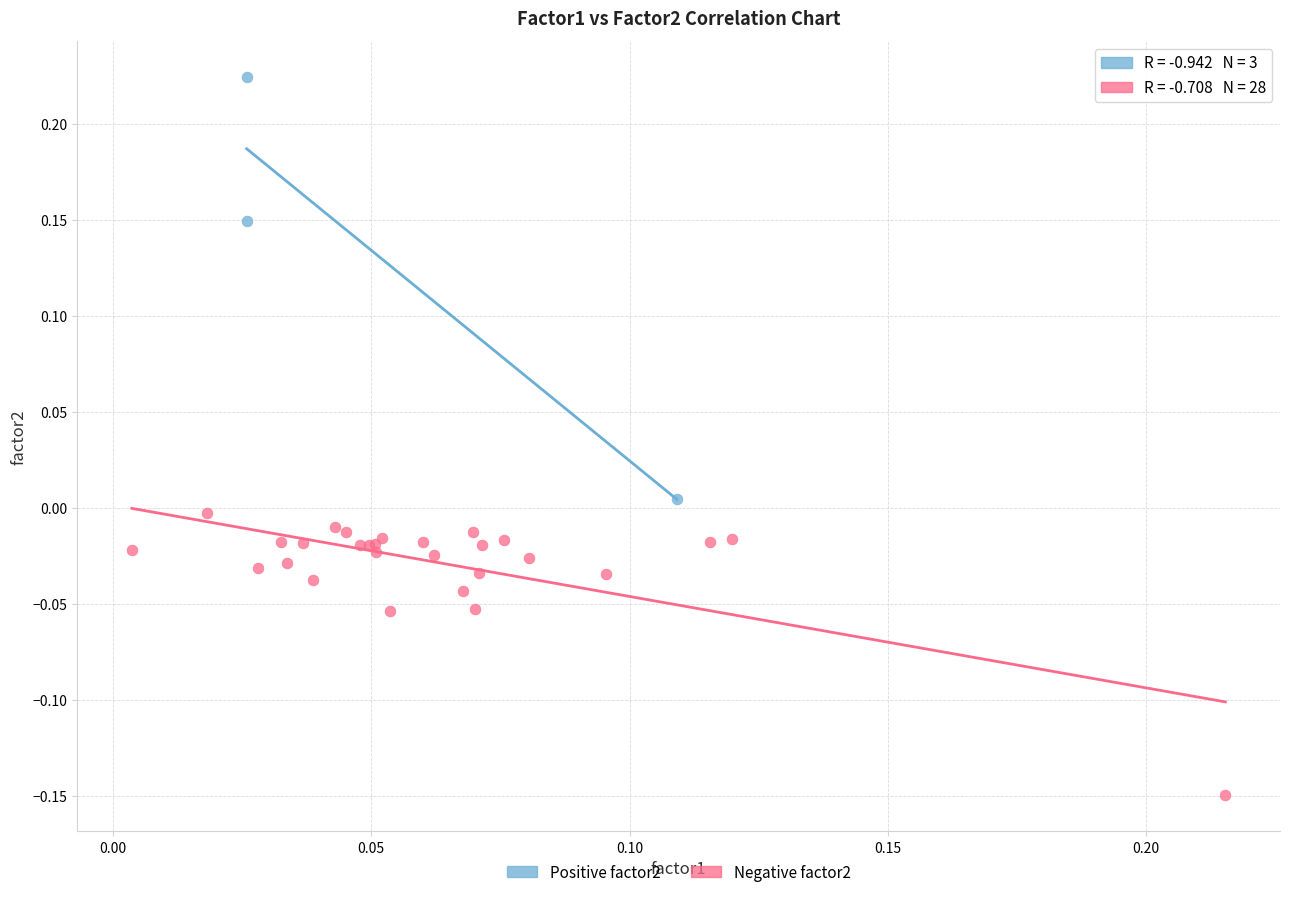

Which series has the widest spread of Y values?

Positive factor2